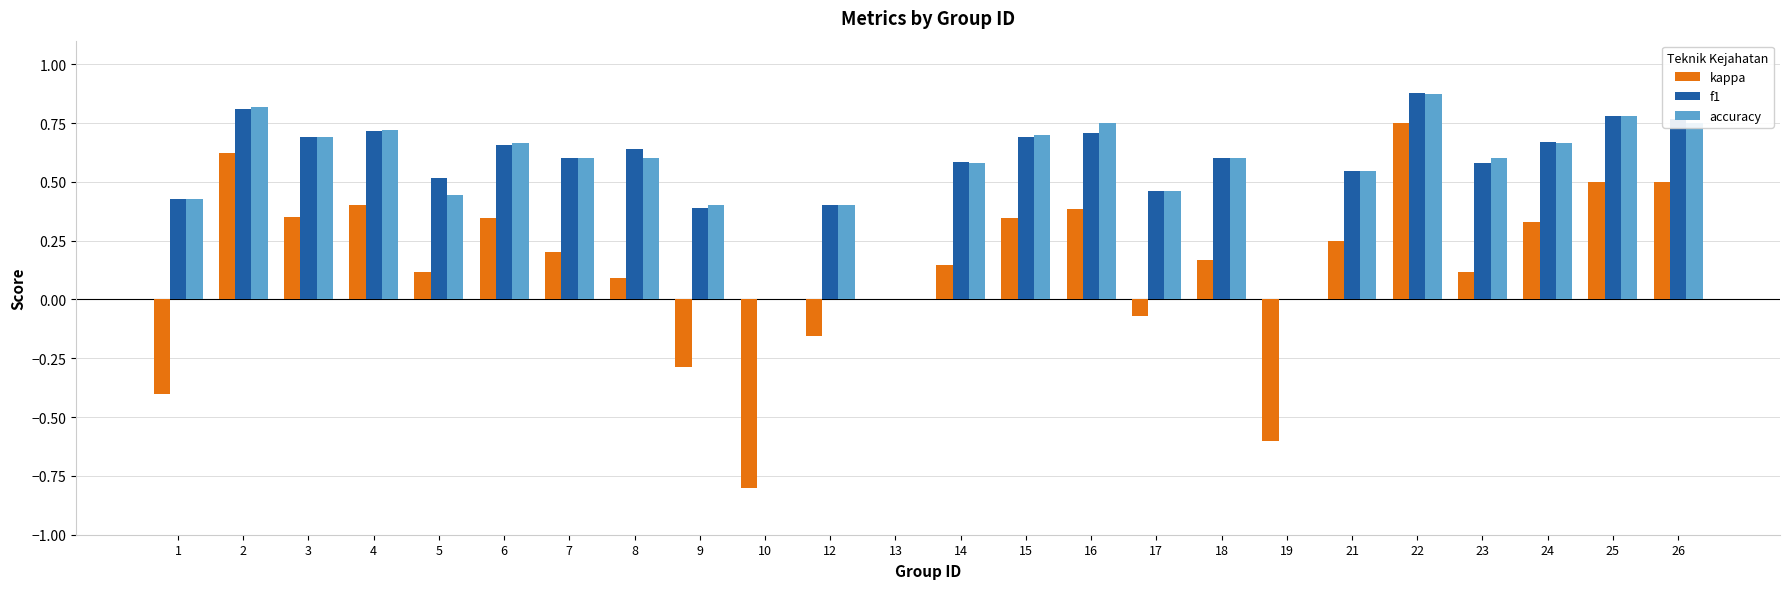

Which series changed the most between 7 and 17?

kappa